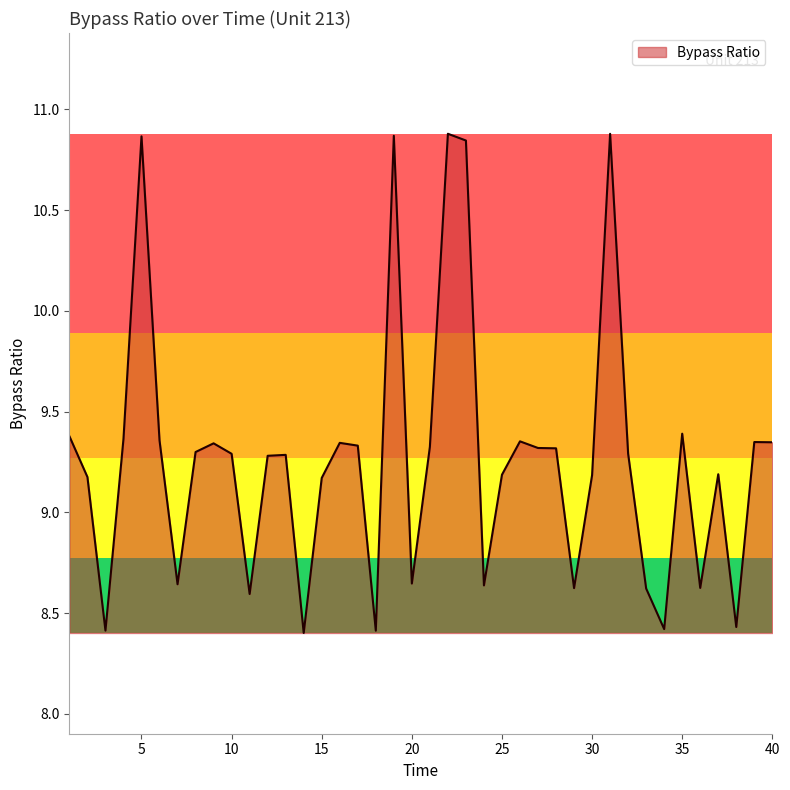

What is the difference between the maximum and minimum values?

2.5